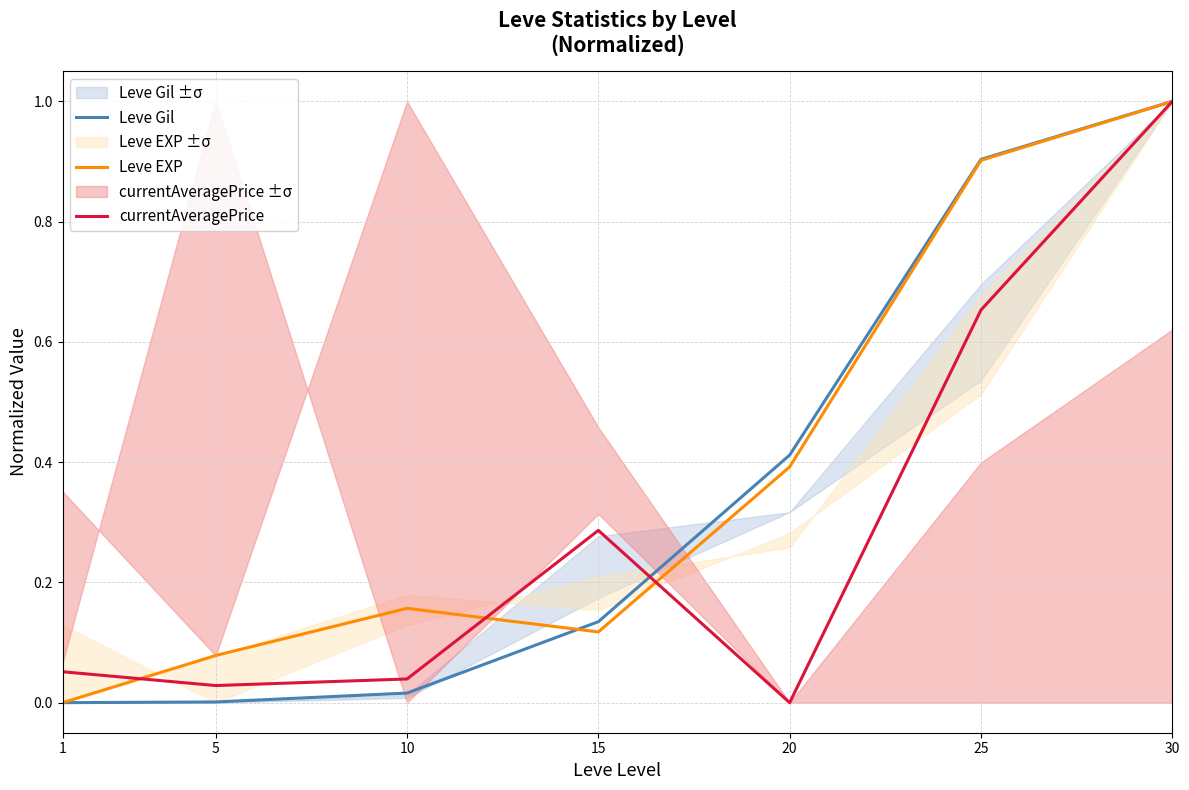

Is it true that currentAveragePrice equals 0.0 at 20?

True